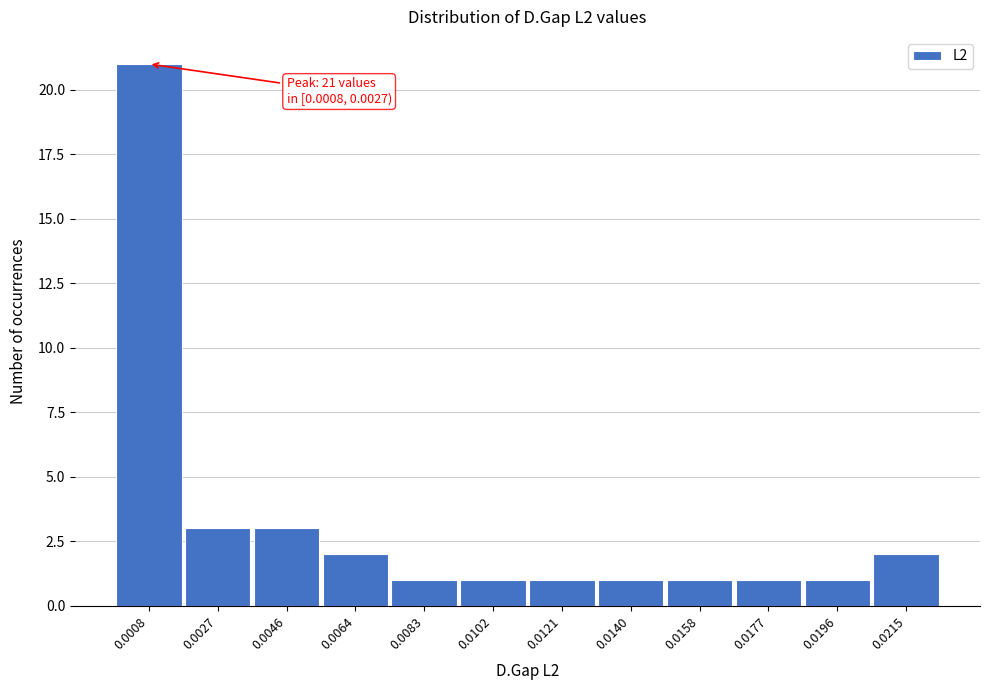

Reading left to right, extract all data points from this chart.

21	3	3	2	1	1	1	1	1	1	1	2